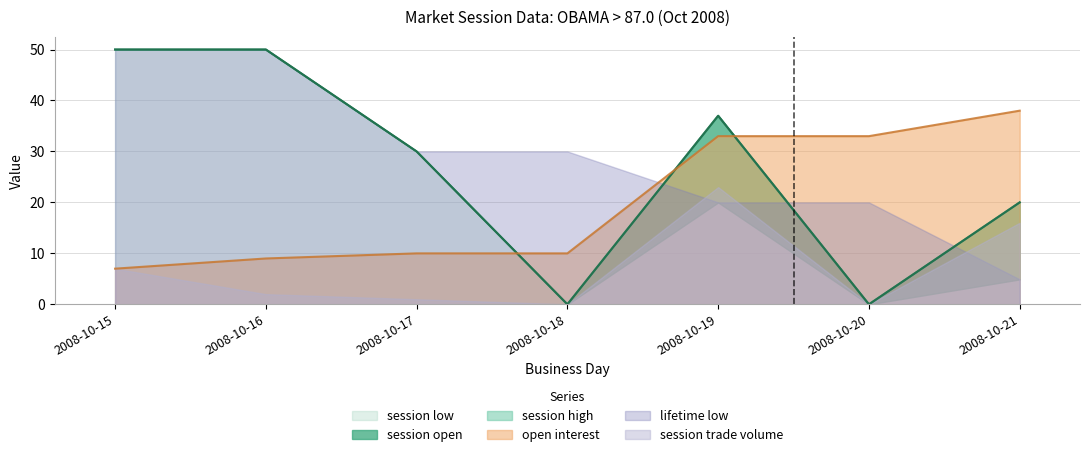

Which series has the widest spread of values?

session open